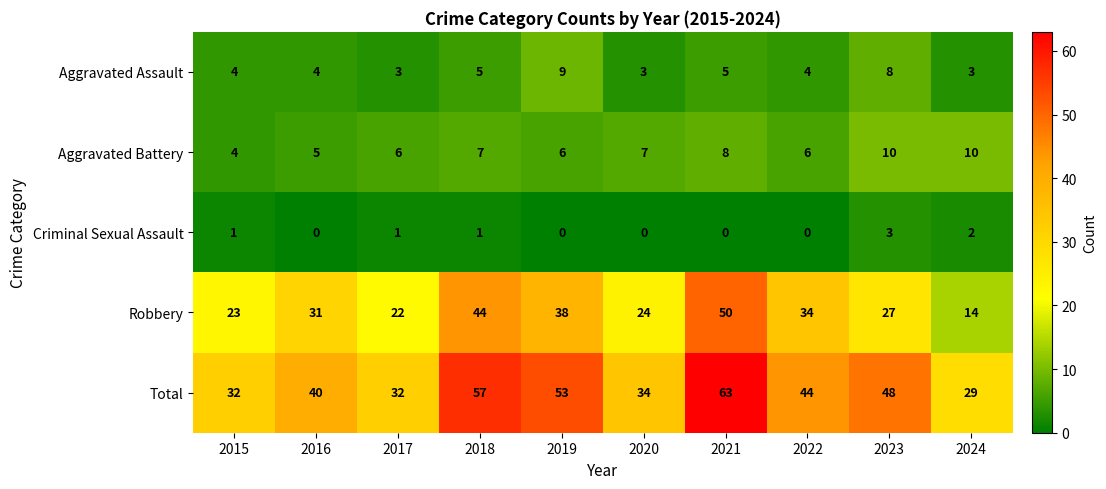

List the series in order of their peak value, highest first.

Total, Robbery, Aggravated Battery, Aggravated Assault, Criminal Sexual Assault